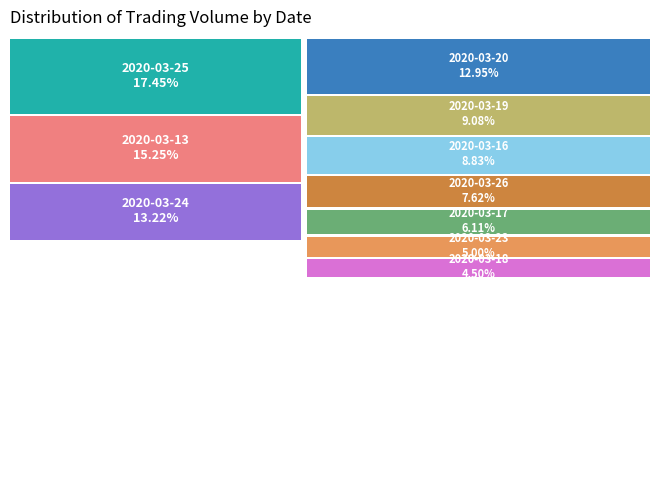

What percentage is the 2020-03-18 slice, to the nearest percent?

4%